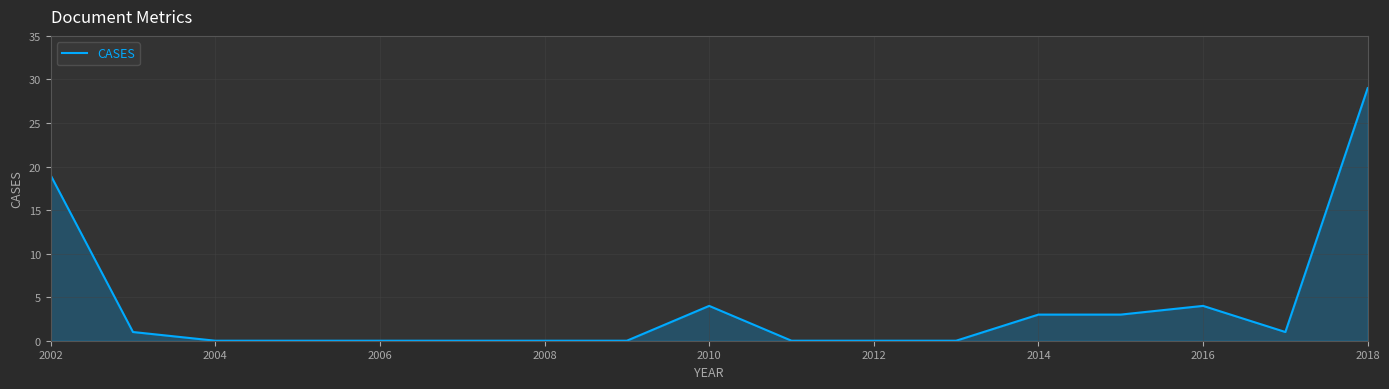

What is the greatest value displayed?

29